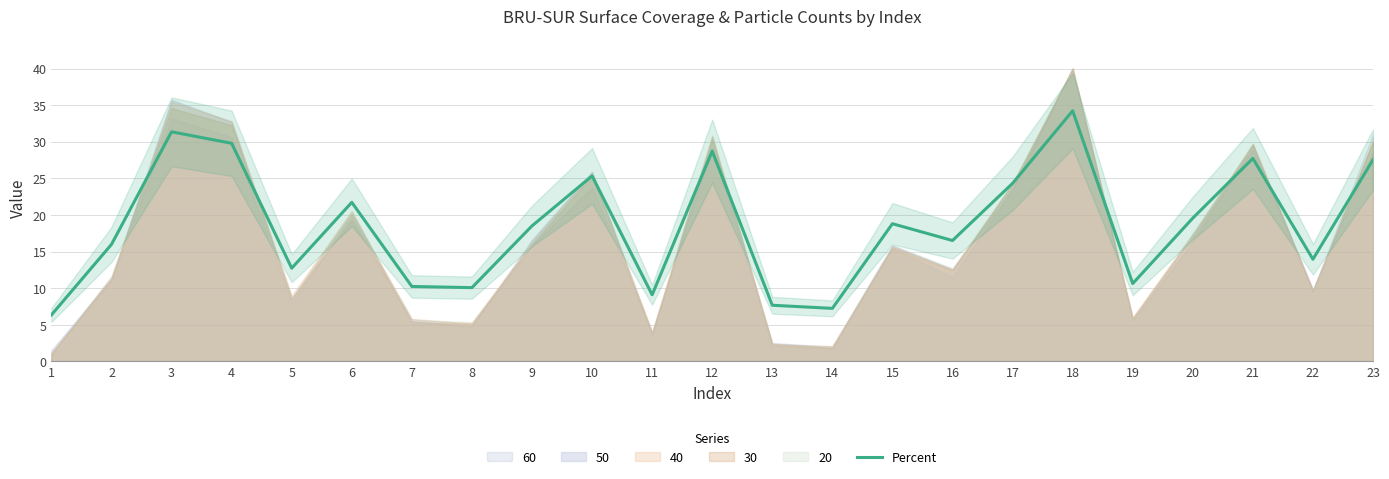

Reading left to right, list all the values displayed in this chart.

6.4	16.0	31.4	29.8	12.7	21.7	10.2	10.1	18.5	25.3	9.1	28.7	7.7	7.2	18.8	16.5	24.3	34.2	10.6	19.6	27.7	14.0	27.5